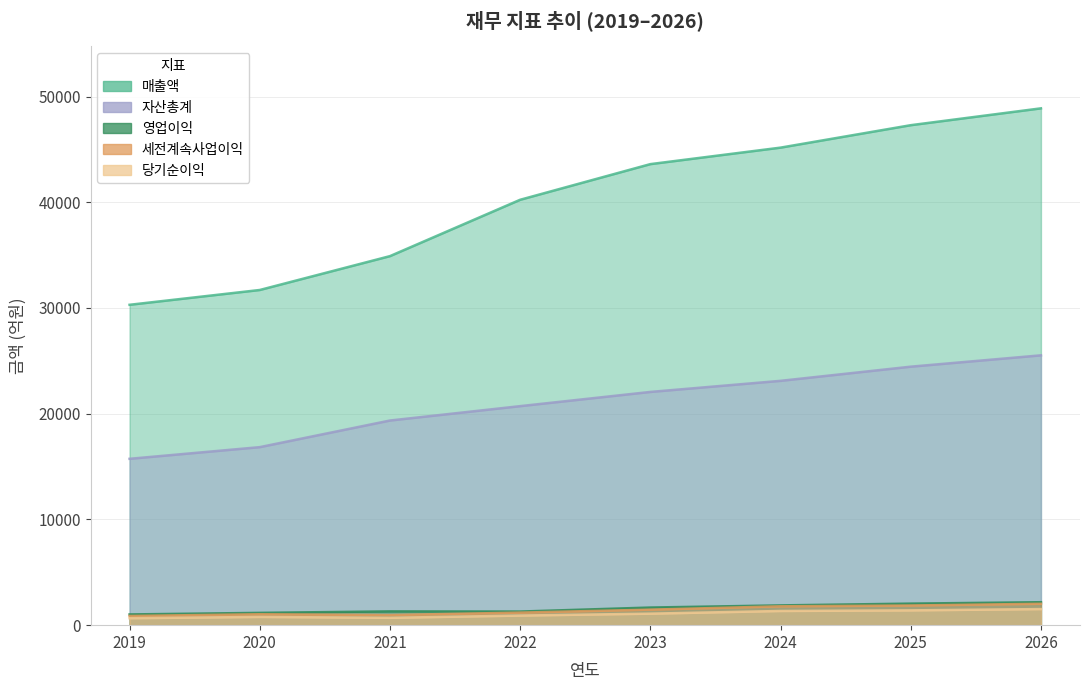

What is the difference between the highest and lowest values at 2026?

47362